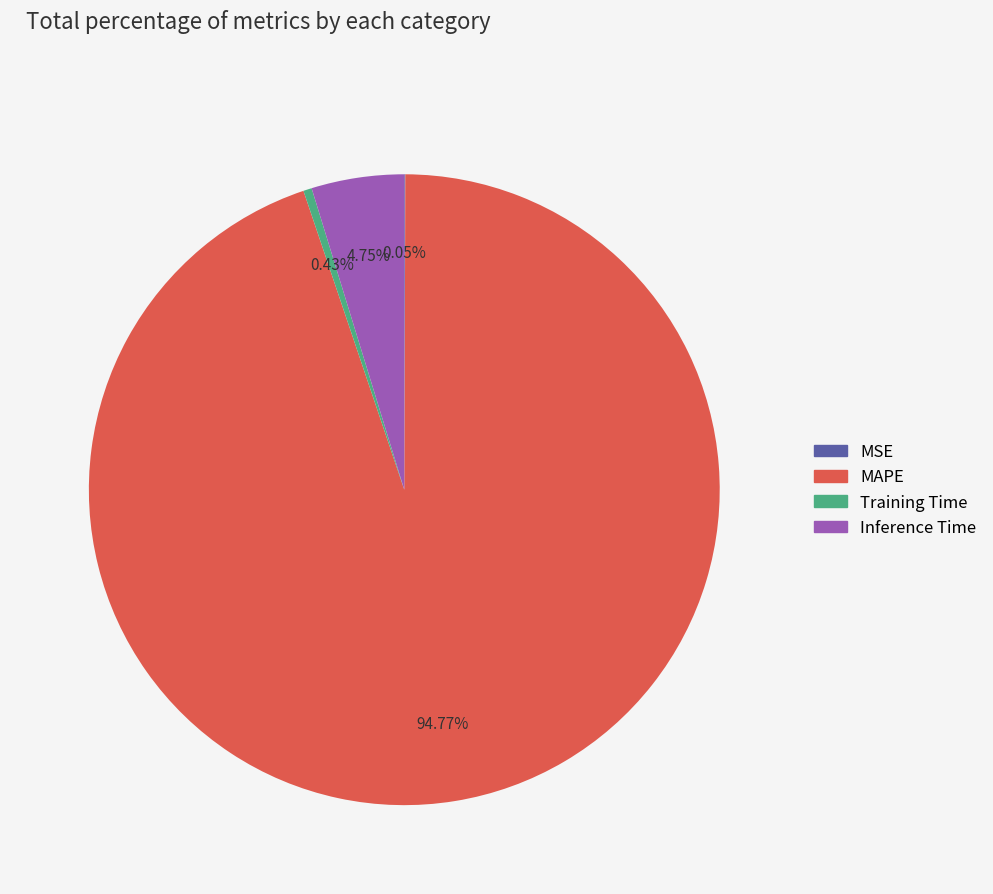

Which category has the biggest portion of the pie?

MAPE